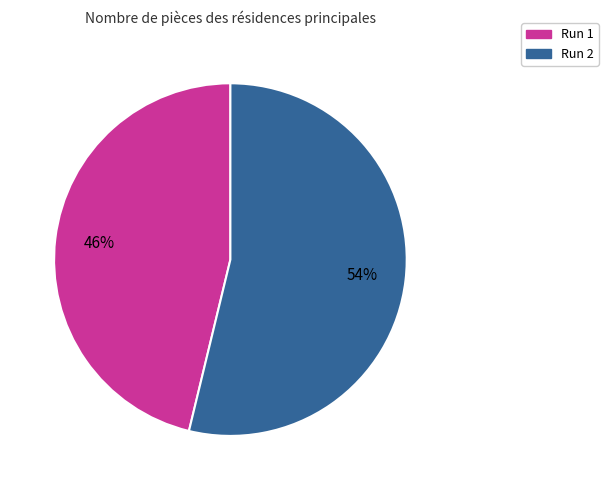

To the nearest percent, what is the difference between the largest and smallest slice percentages?

8%